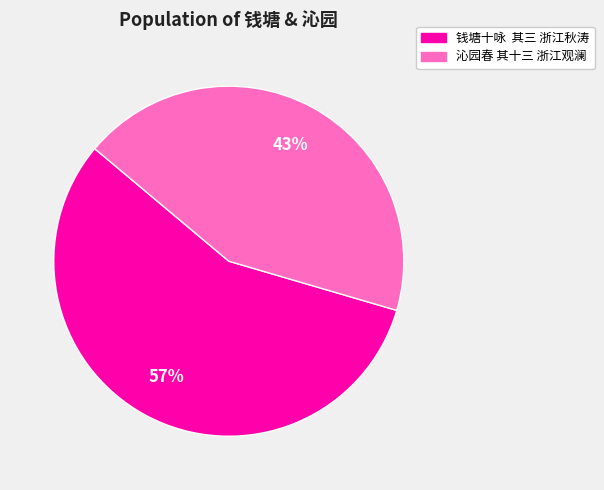

To the nearest percent, what portion does 沁园春 其十三 浙江观澜 represent?

43%